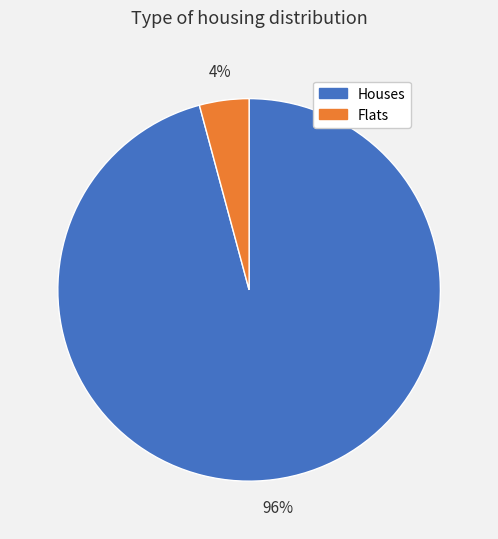

Combined, do Houses and Flats account for over 50%?

Yes